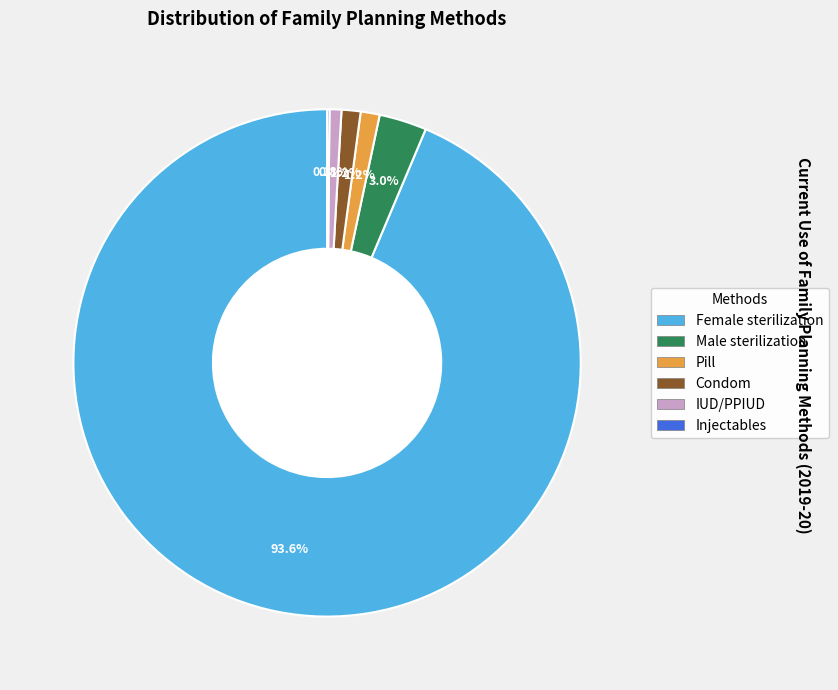

Does any single category account for the majority?

Yes